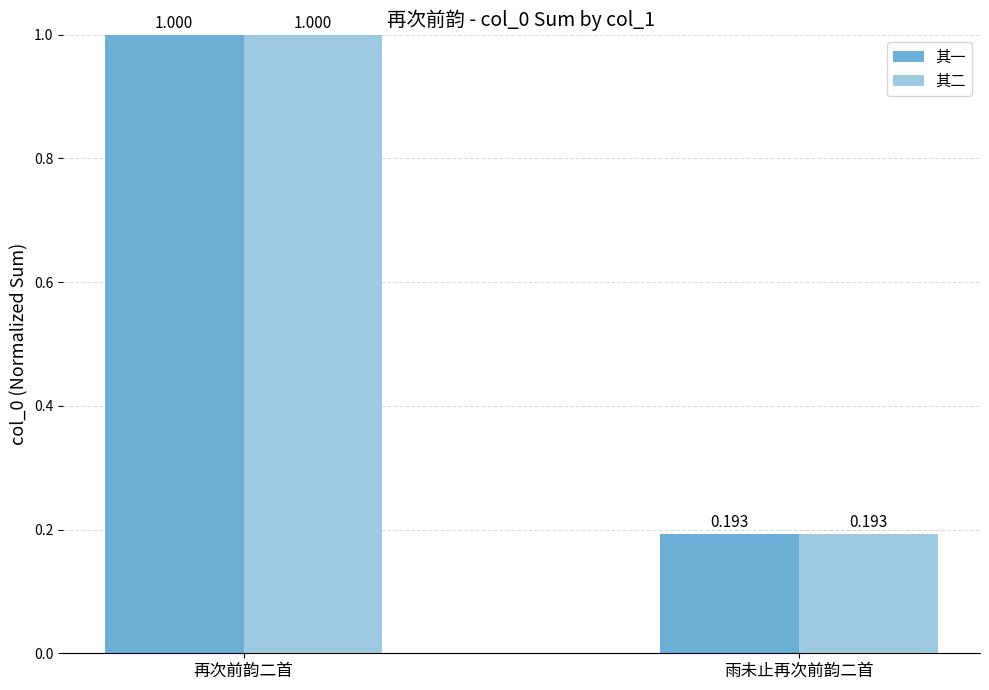

Which category has the highest value in the 其一 series?

再次前韵二首